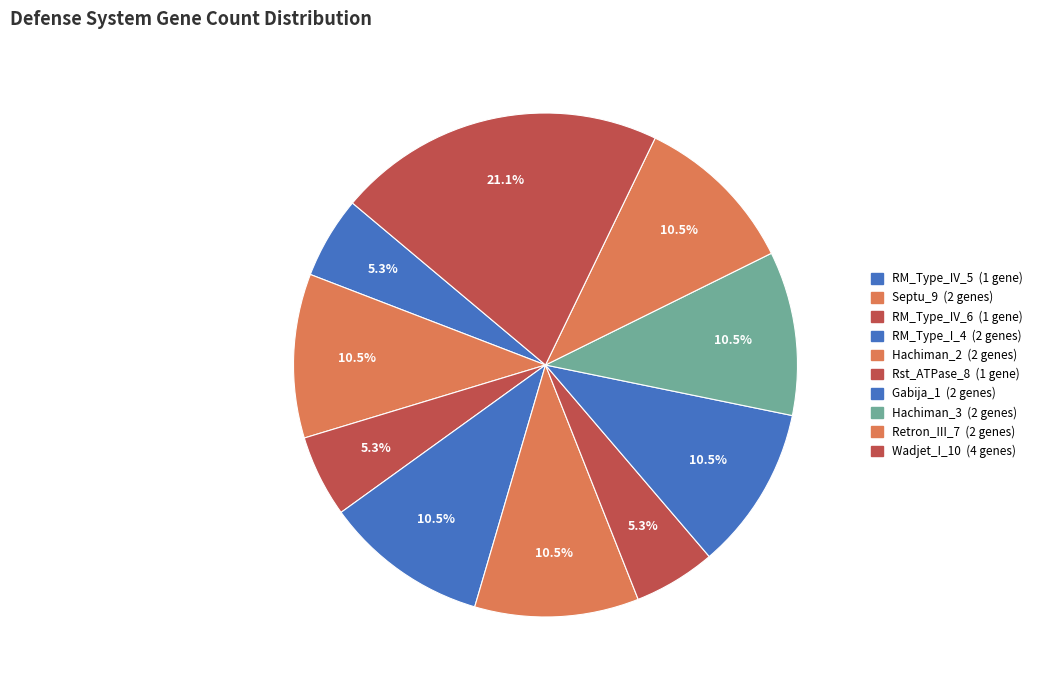

What is the largest slice in the pie chart?

Wadjet_I_10